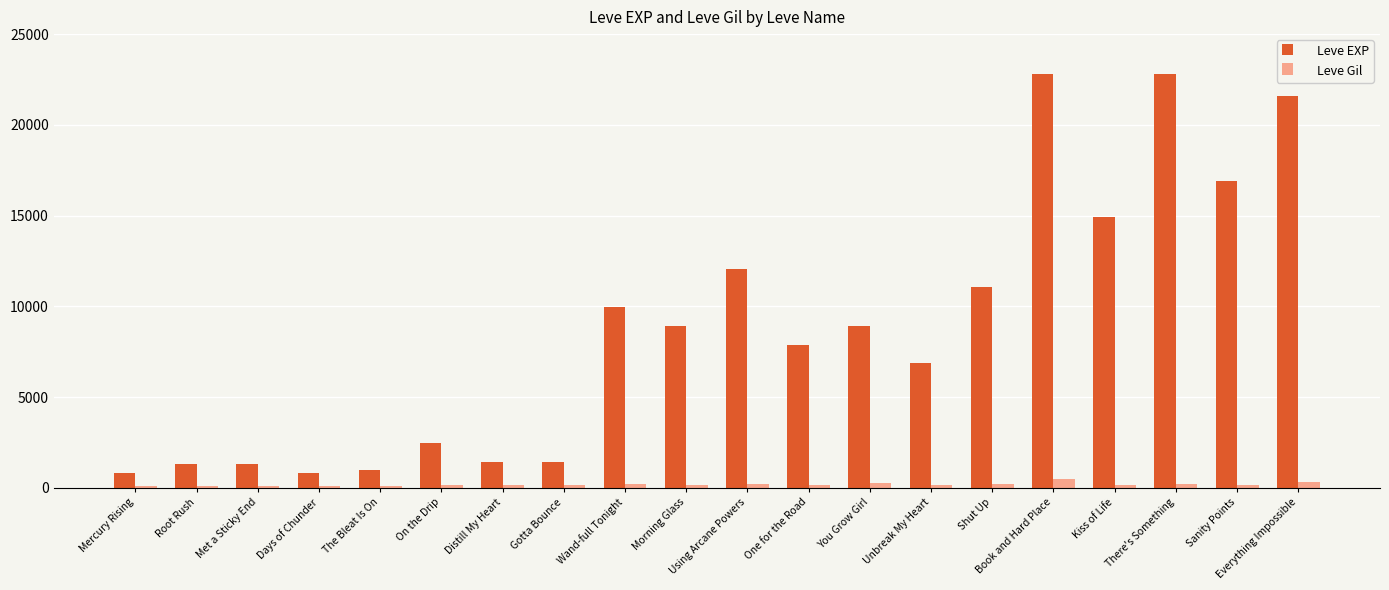

What is the value of the Leve Gil bar at the 10th from the left?

169